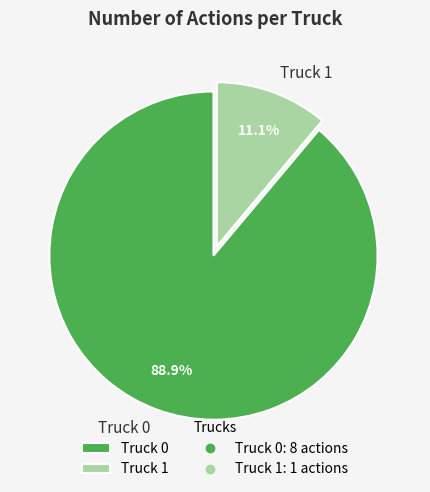

What is the smallest slice in the pie chart?

Truck 1